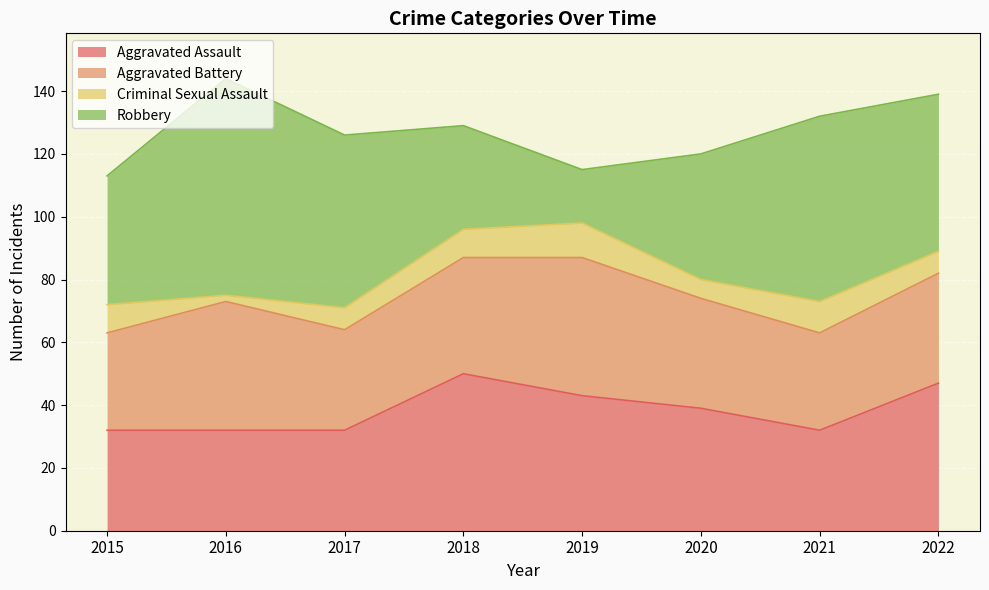

What are all the series names shown in the legend?

Aggravated Assault, Aggravated Battery, Criminal Sexual Assault, Robbery